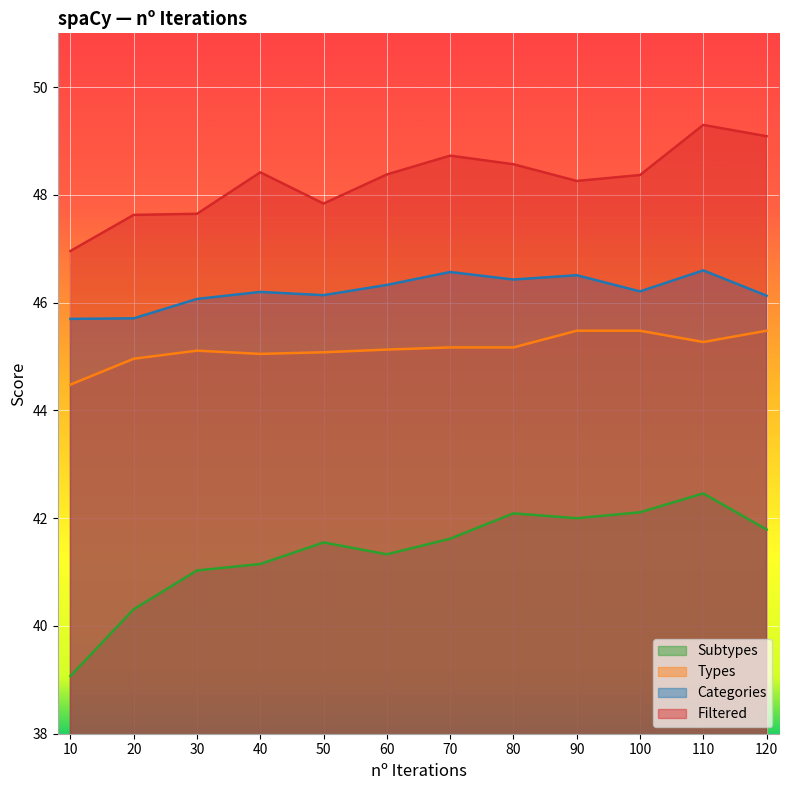

True or false: Filtered and Subtypes intersect in this chart.

False